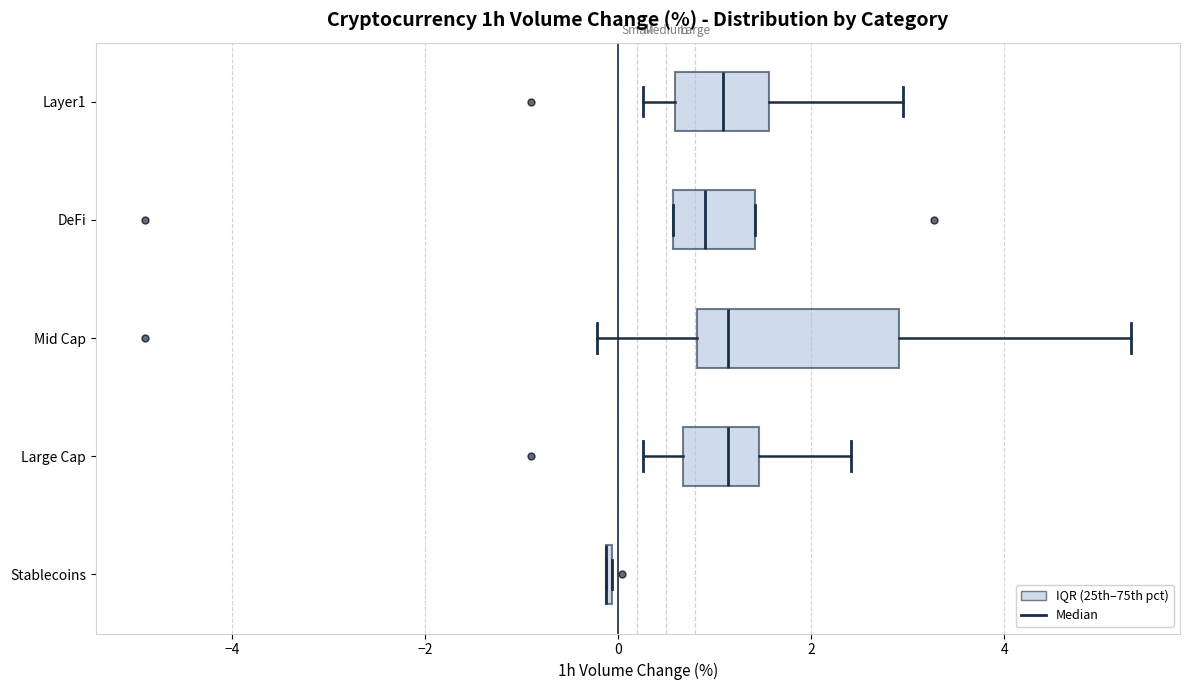

Where is the left edge of the box for DeFi on the x-axis? The values are not printed on the chart, so give them approximately, as read against the axis.

0.6